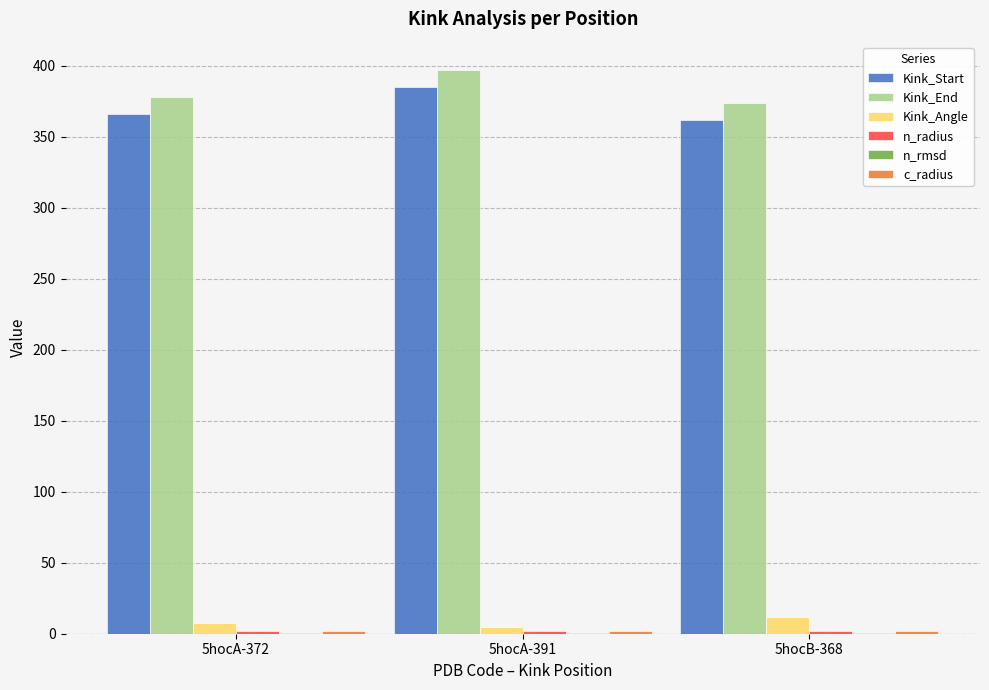

What is the sum of all Kink_End values?

1149.0